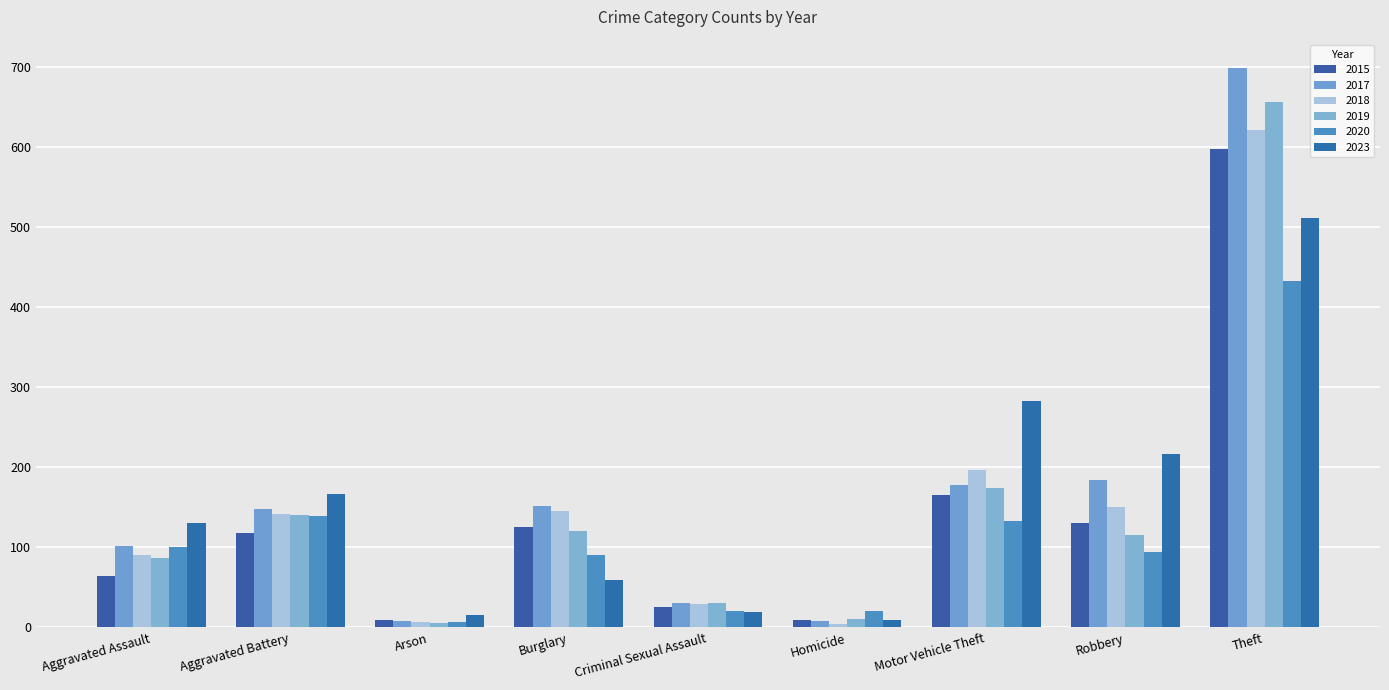

Is it true that 2023 equals 740 at Theft?

False